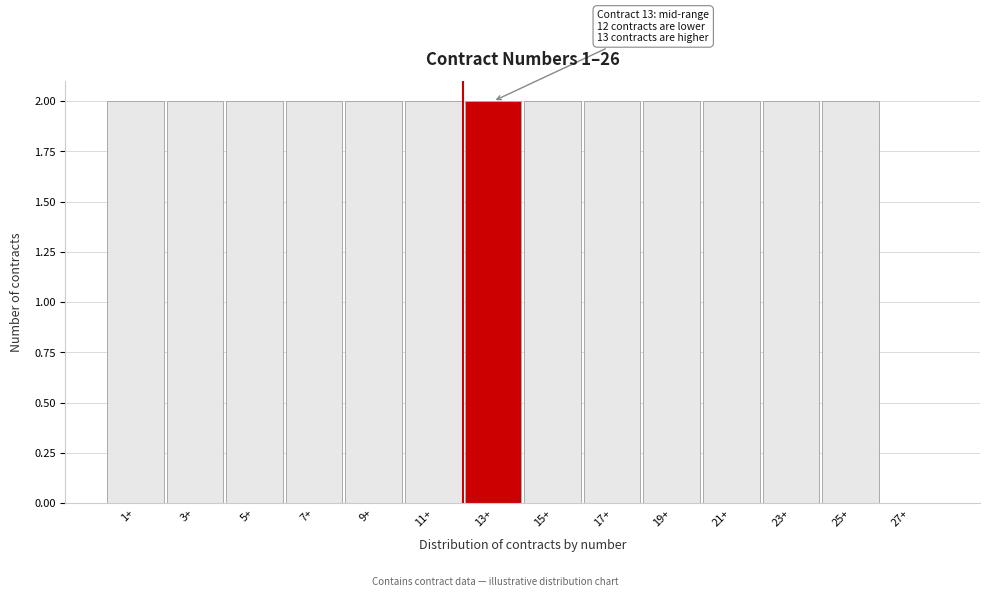

Reading left to right, what are all the values shown in this chart?

1+=2	3+=2	5+=2	7+=2	9+=2	11+=2	13+=2	15+=2	17+=2	19+=2	21+=2	23+=2	25+=2	27+=0